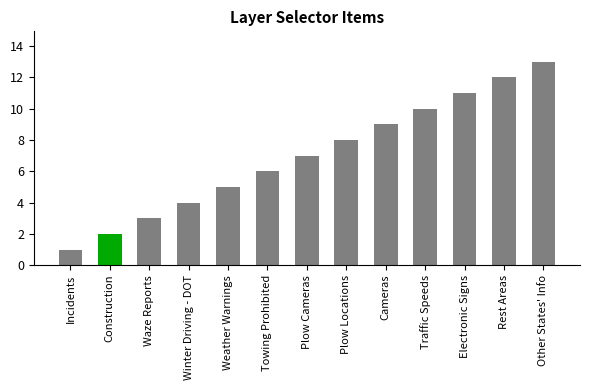

What is the label of the 11th bar from the left?

Electronic Signs